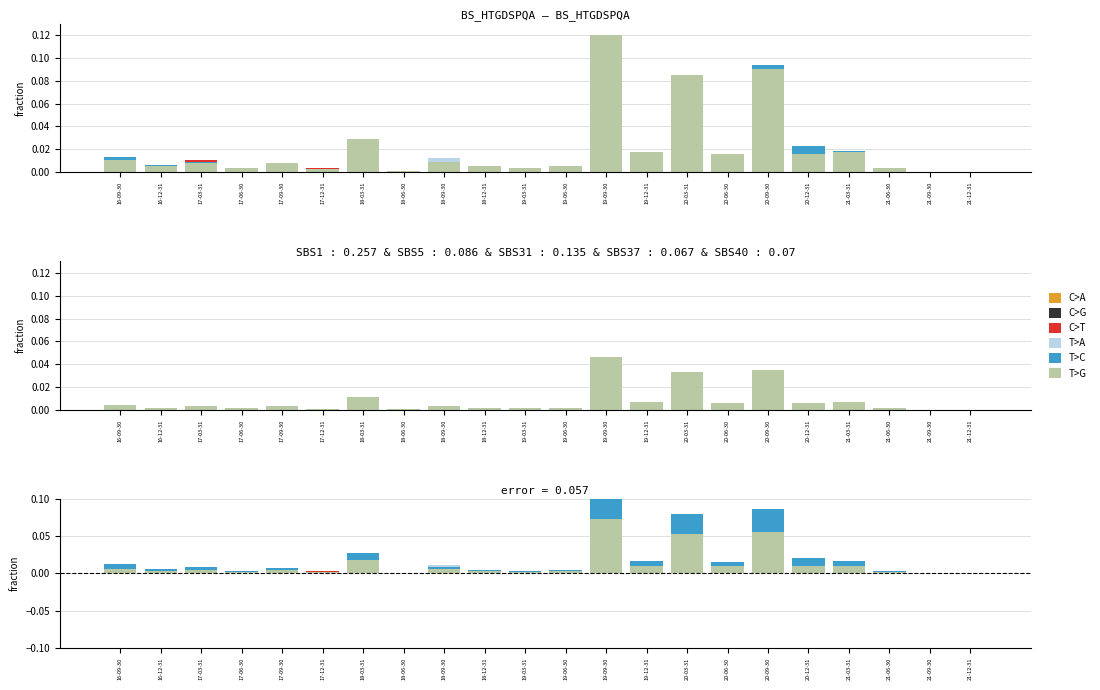

What is the label of the 11th bar from the right?

19-06-30